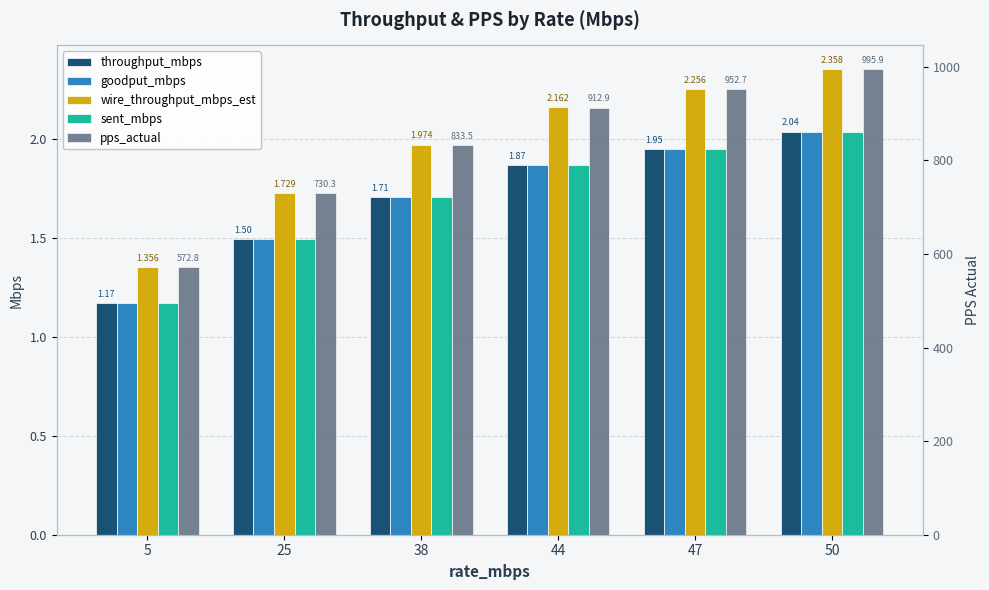

What is the value of the throughput_mbps bar at the 2nd from the left?

1.5